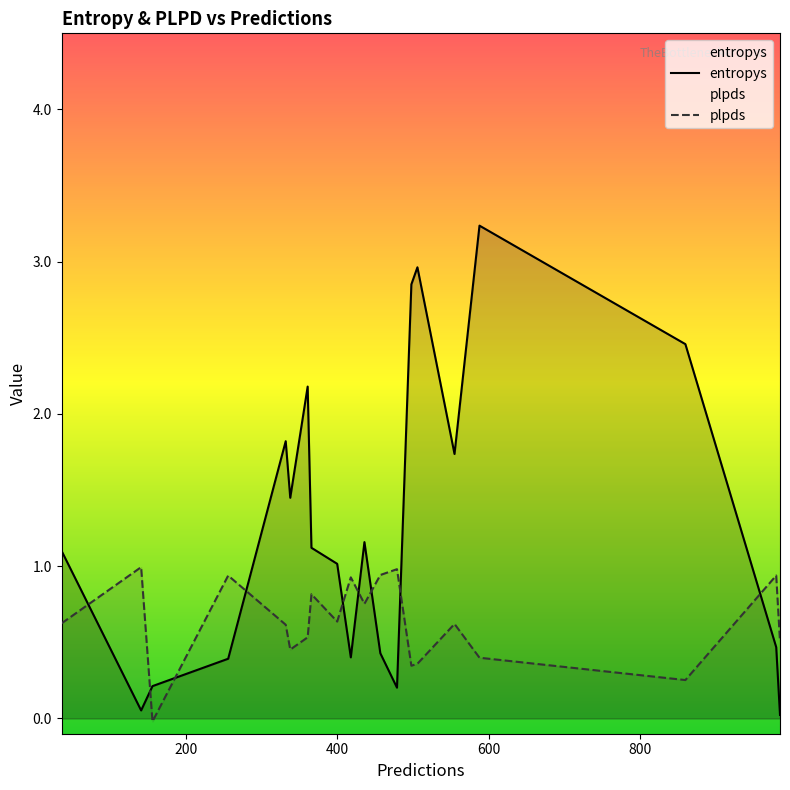

Rank the categories by plpds value from lowest to highest.

156, 860, 498, 506, 588, 338, 985, 361, 332, 555, 36, 400, 436, 366, 418, 256, 980, 457, 479, 141